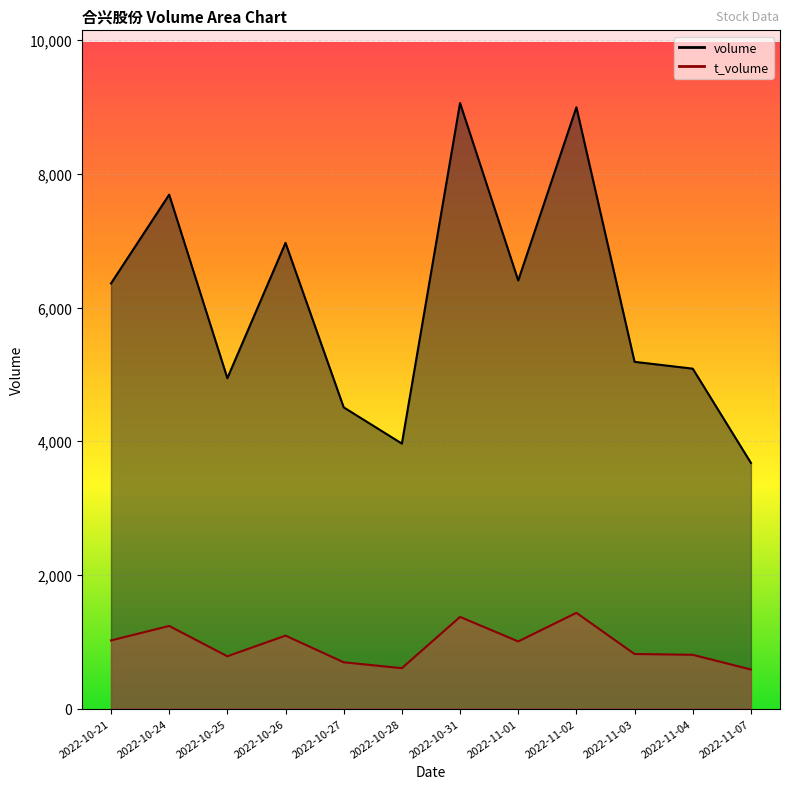

True or false: volume and t_volume intersect in this chart.

False